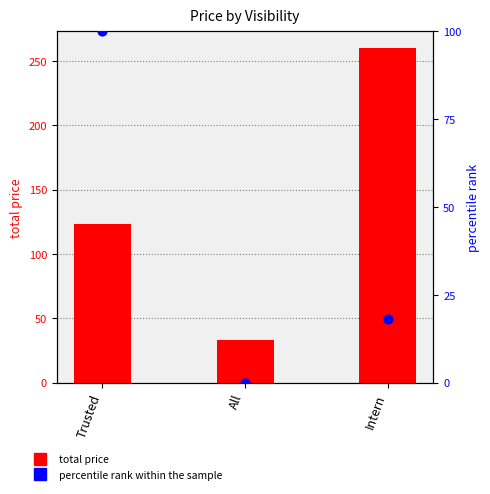

What are all the series names shown in the legend?

total price, percentile rank within the sample